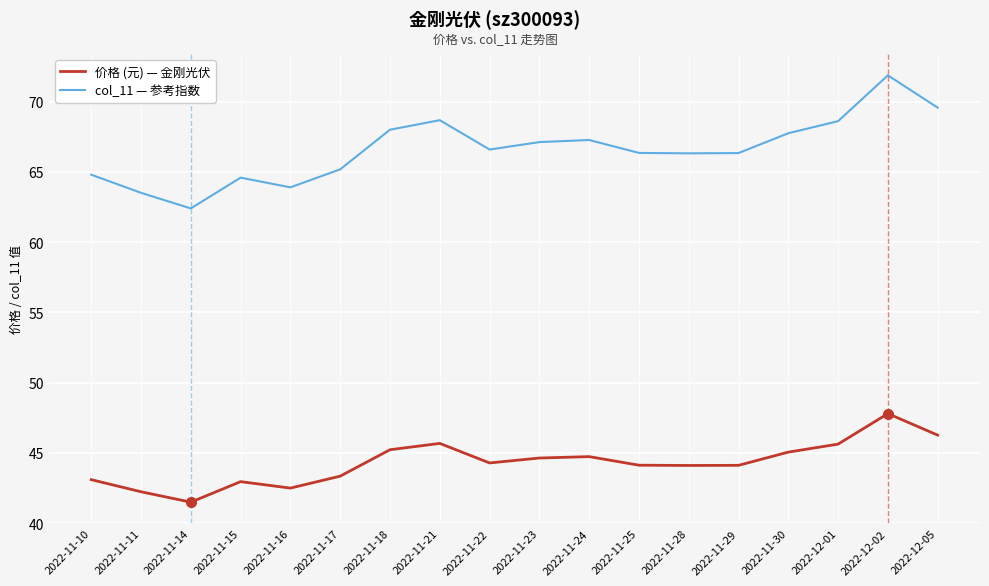

Count the number of categories in the chart.

18